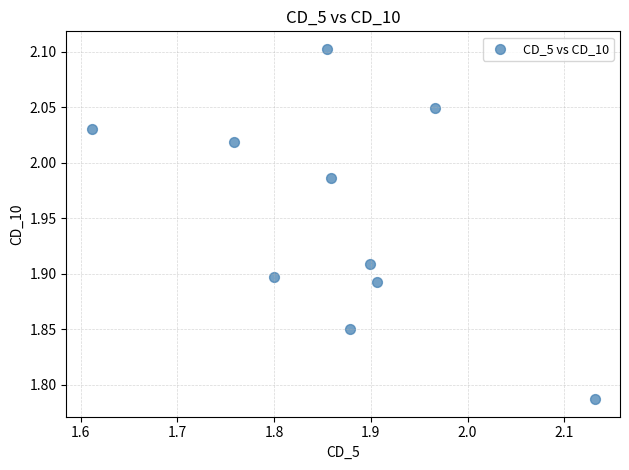

What is the range of Y values (max minus min)?

0.3